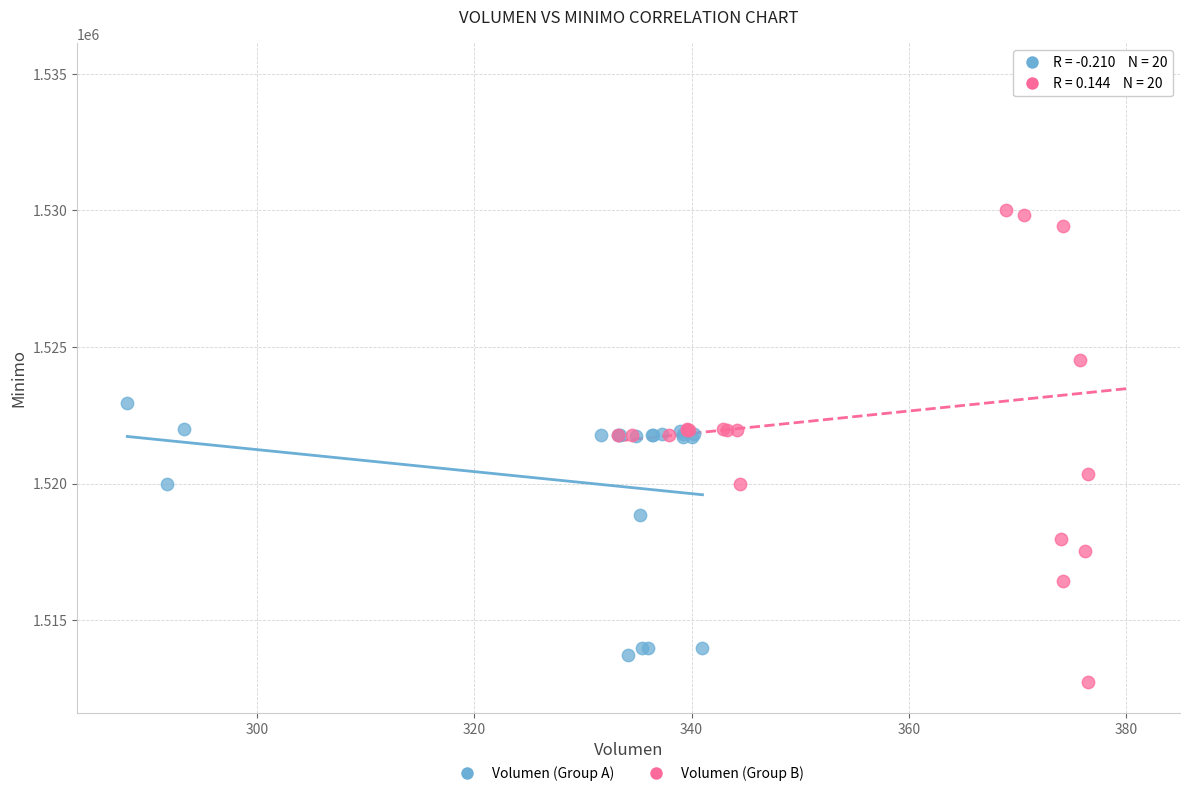

What are all the series names shown in the legend?

Volumen (Group A), Volumen (Group B)